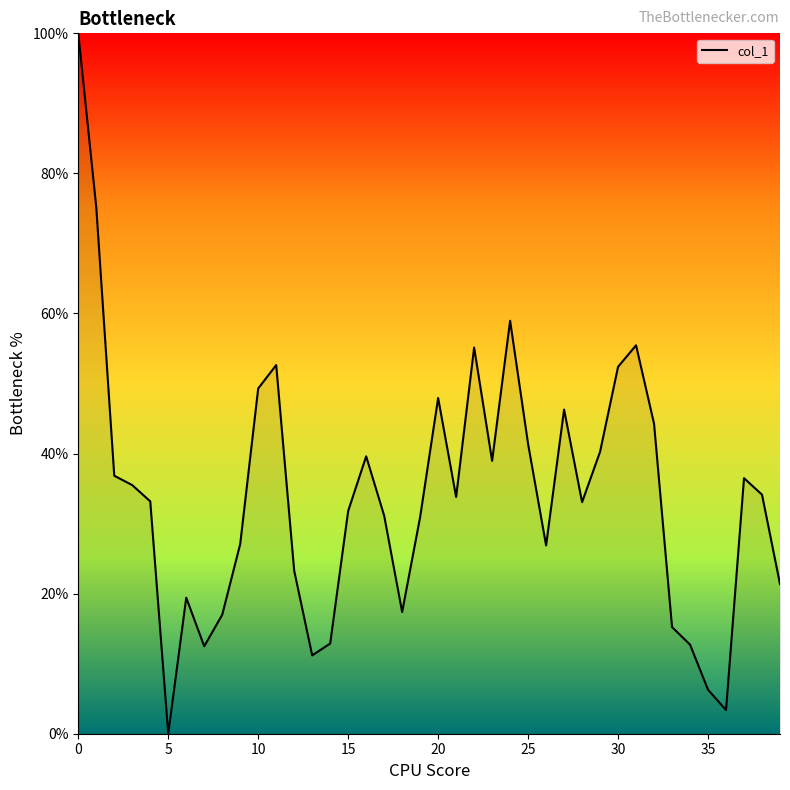

What is the difference between the maximum and minimum values?

100.0